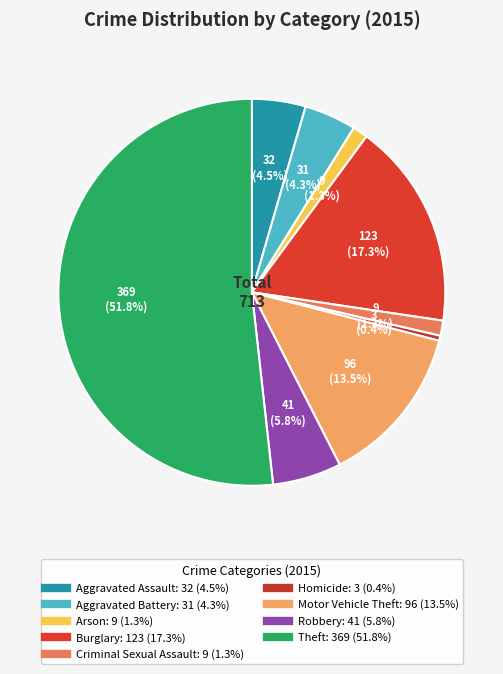

Rank the categories by value from lowest to highest.

Homicide, Arson, Criminal Sexual Assault, Aggravated Battery, Aggravated Assault, Robbery, Motor Vehicle Theft, Burglary, Theft